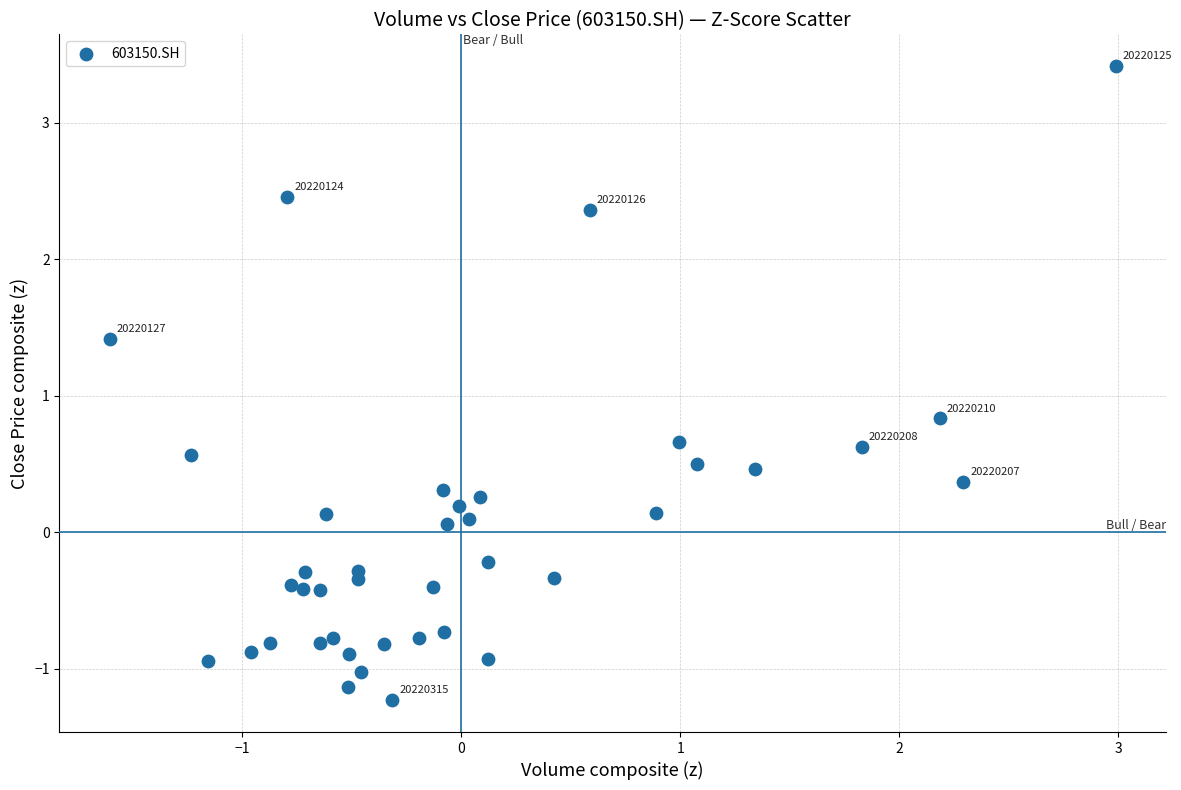

What is the range of Y values (max minus min)?

4.6